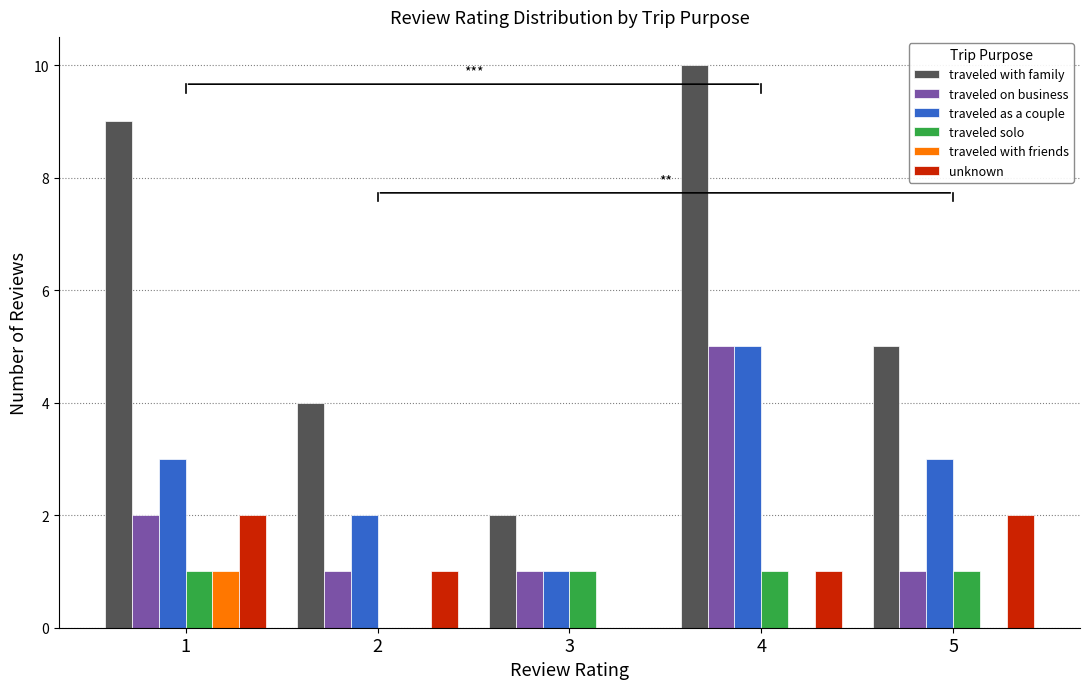

How many groups of bars are there?

5